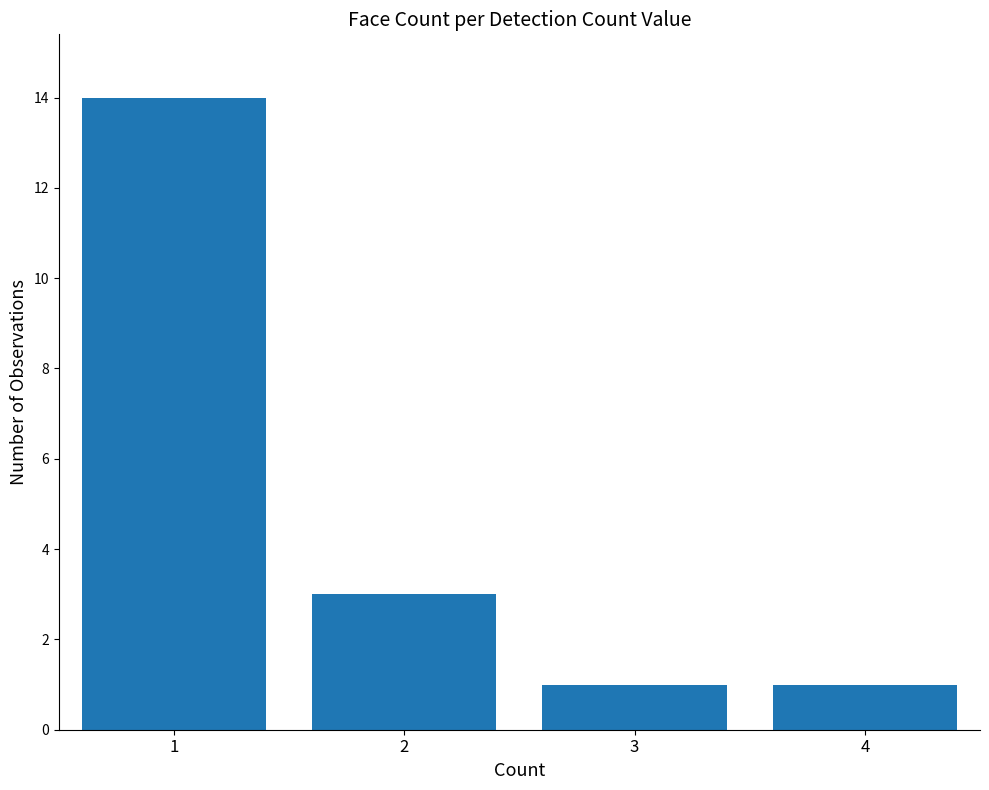

What is the average value?

5